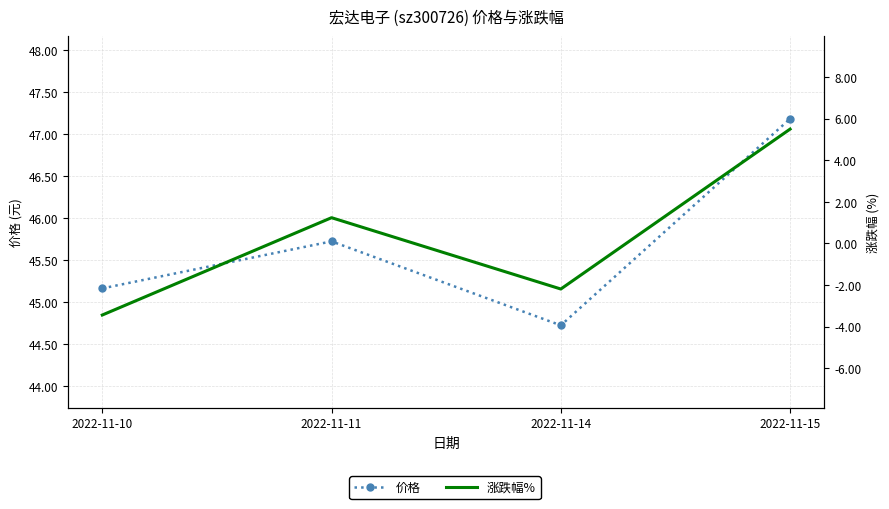

What is the difference between the second highest and second lowest values in the 价格 series?

0.6